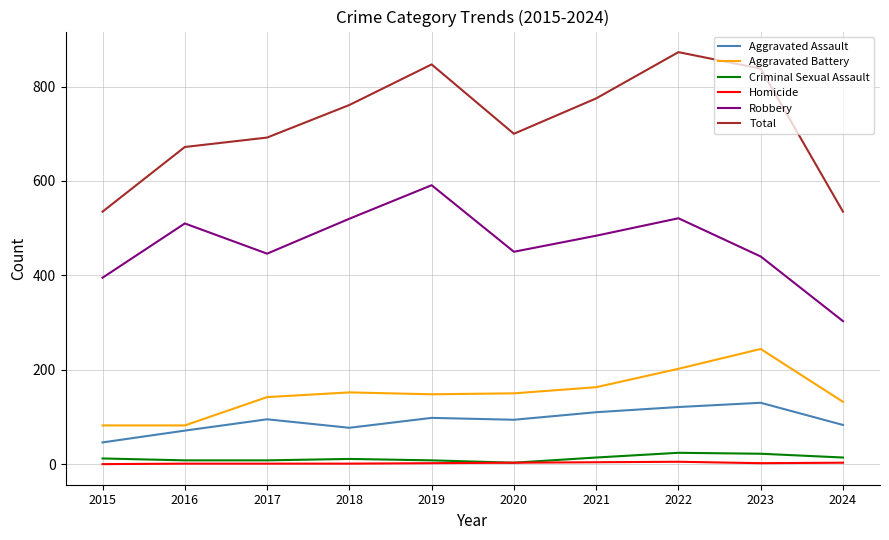

Which series has the largest range (max minus min)?

Total